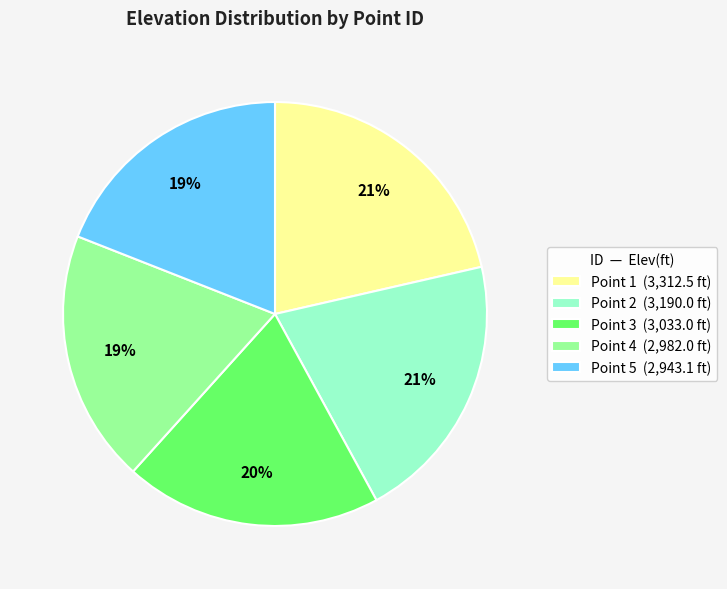

To the nearest percent, what is the difference between the largest and smallest slice percentages?

2%